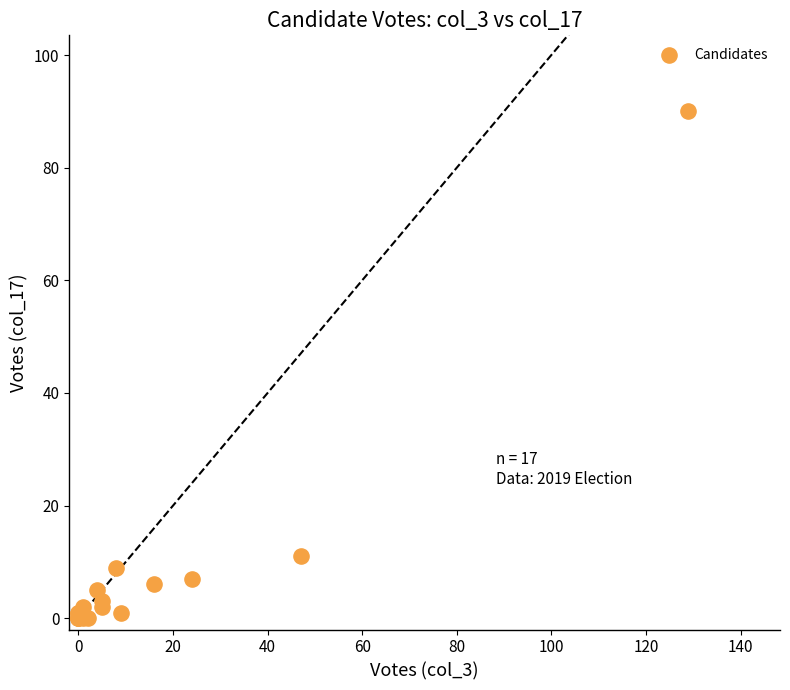

What Y value in the scatter plot is closest to 45?

11